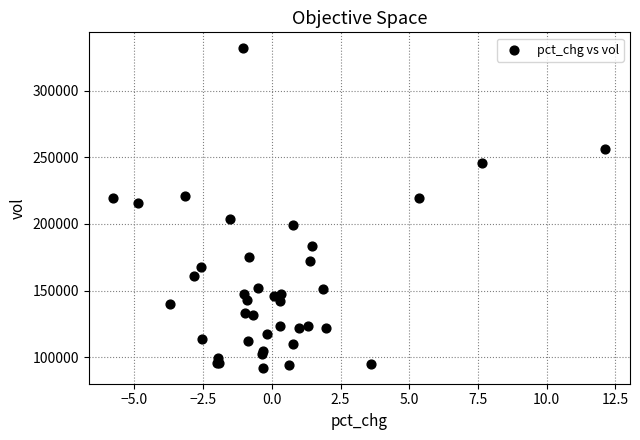

What Y value in the scatter plot is closest to 211929?

215737.3